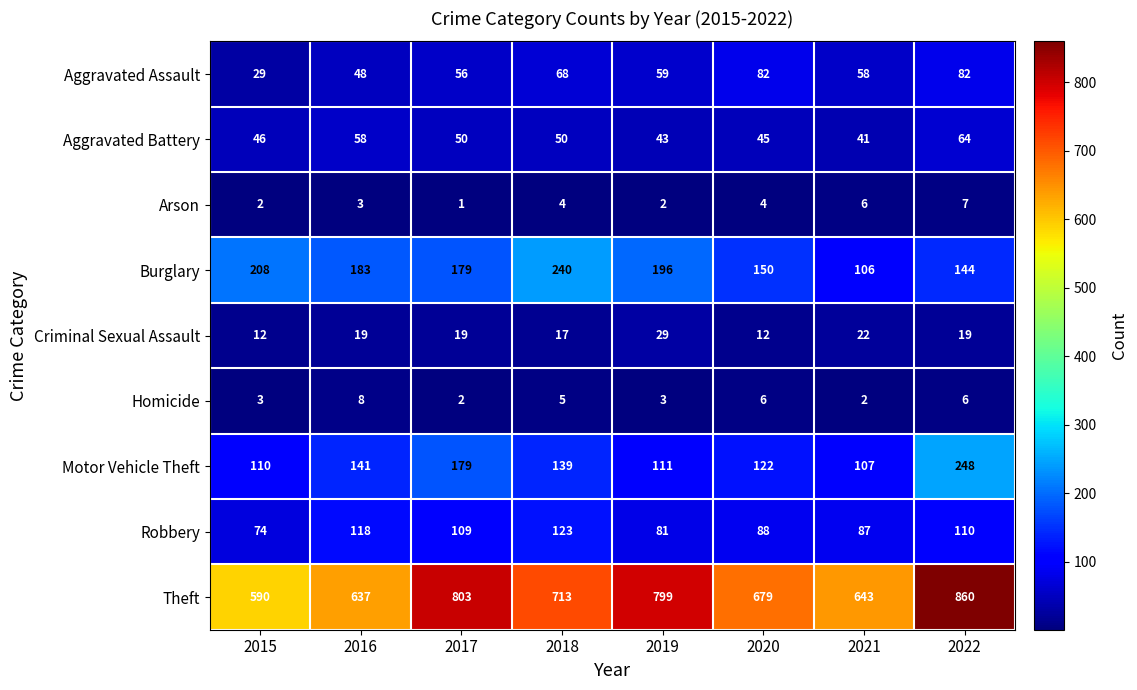

What is the difference between the Aggravated Assault values at 2017 and 2020?

26